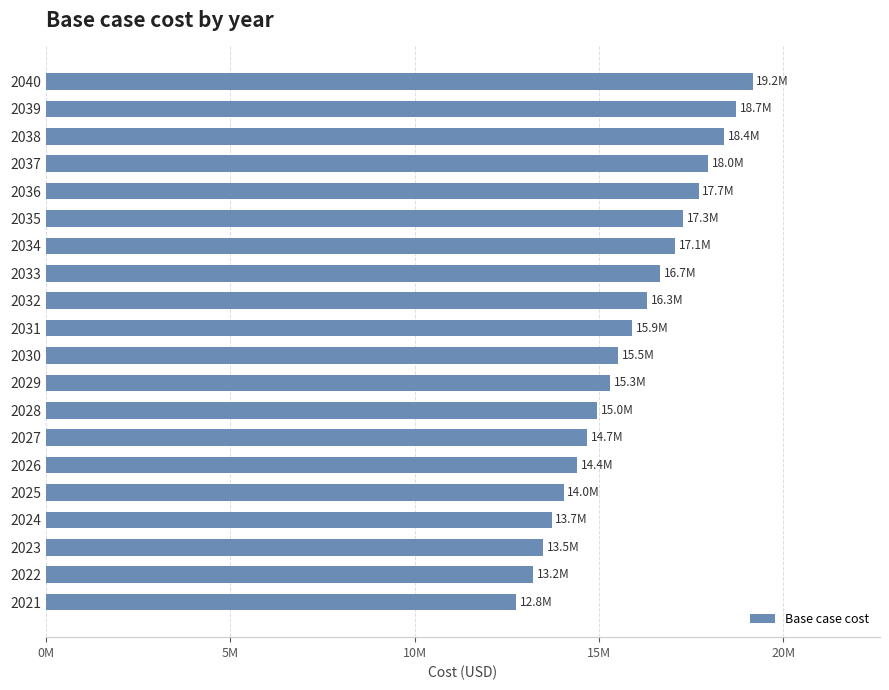

Are the bars grouped side by side (vs. stacked)?

No